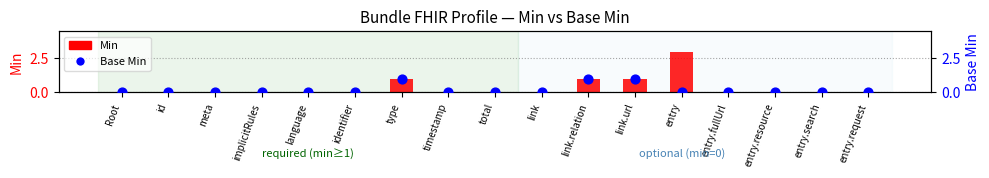

Which series reaches the minimum Y coordinate?

Min